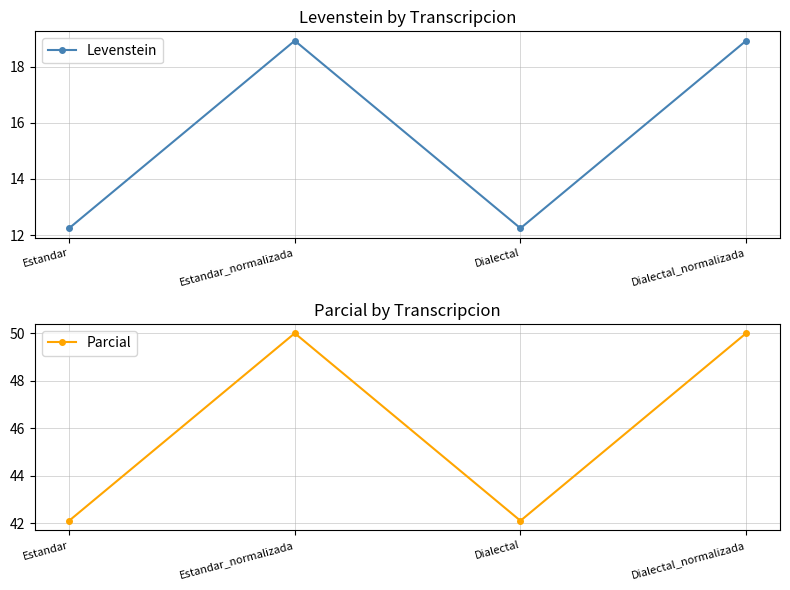

True or false: Parcial and Levenstein cross at least once.

False